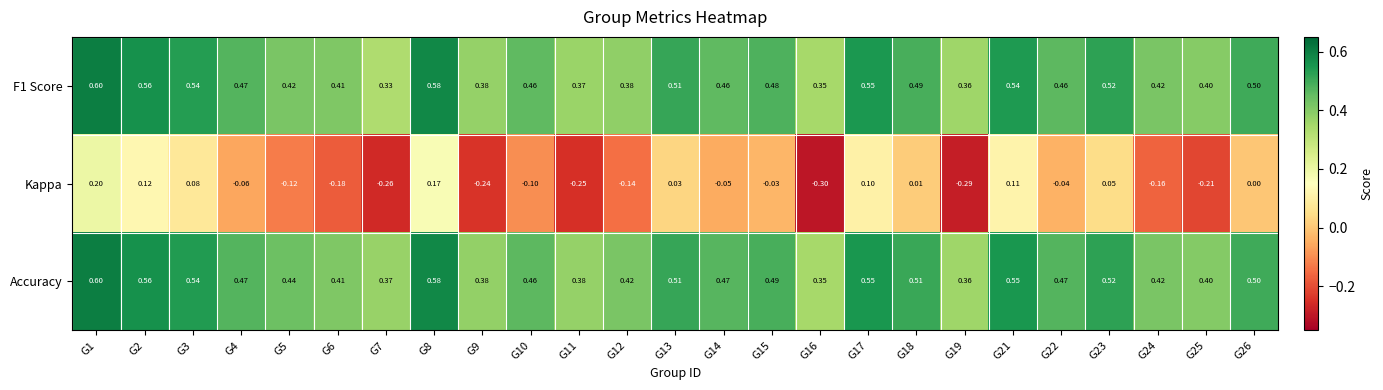

Between G5 and G9, which series saw the biggest shift?

Kappa